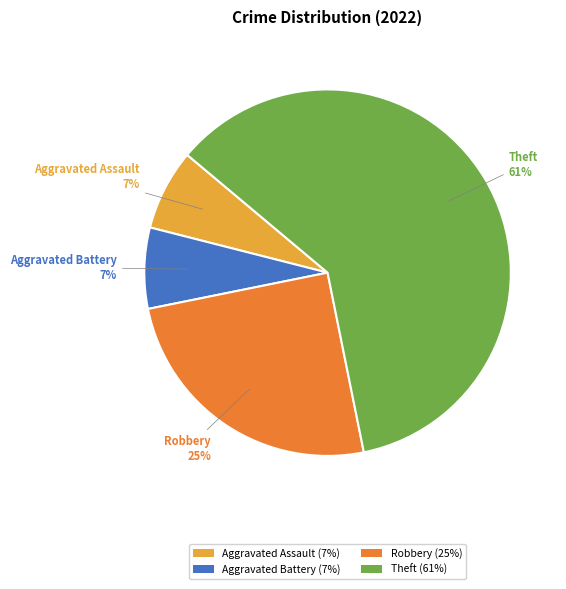

Do Robbery (25%) and Aggravated Battery (7%) together represent more than half of the pie?

No